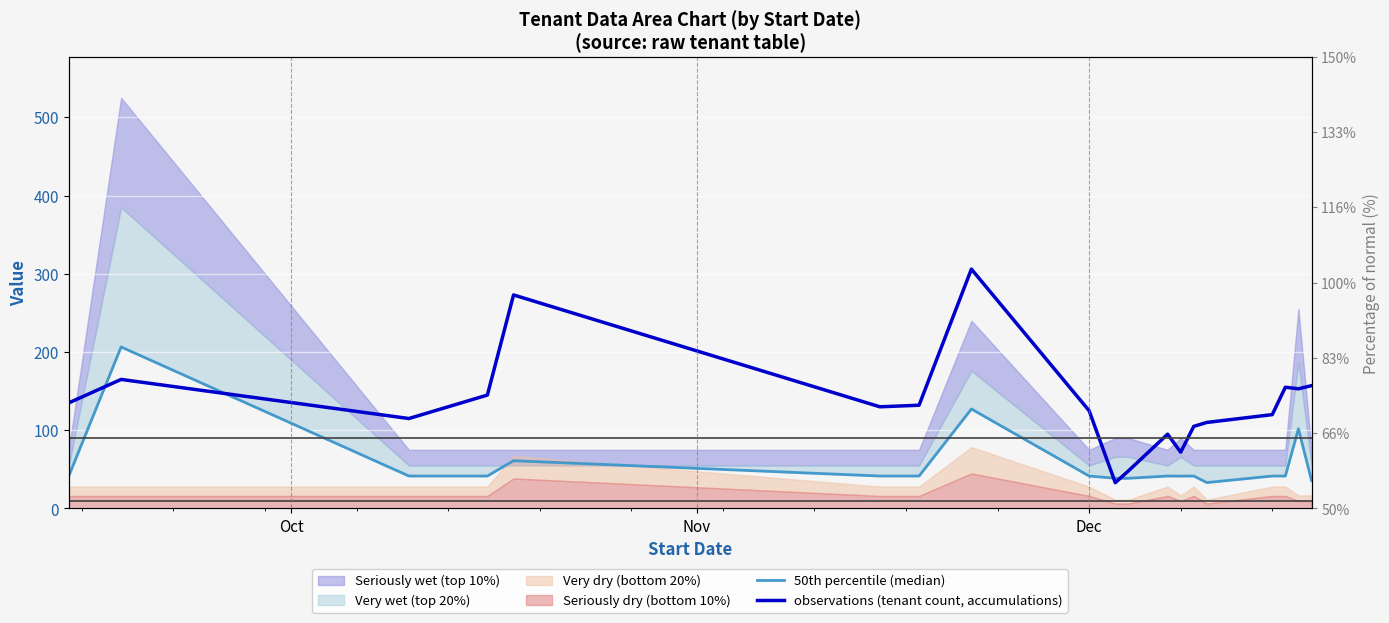

What is the sum of all 50th percentile (median) values?

1140.8